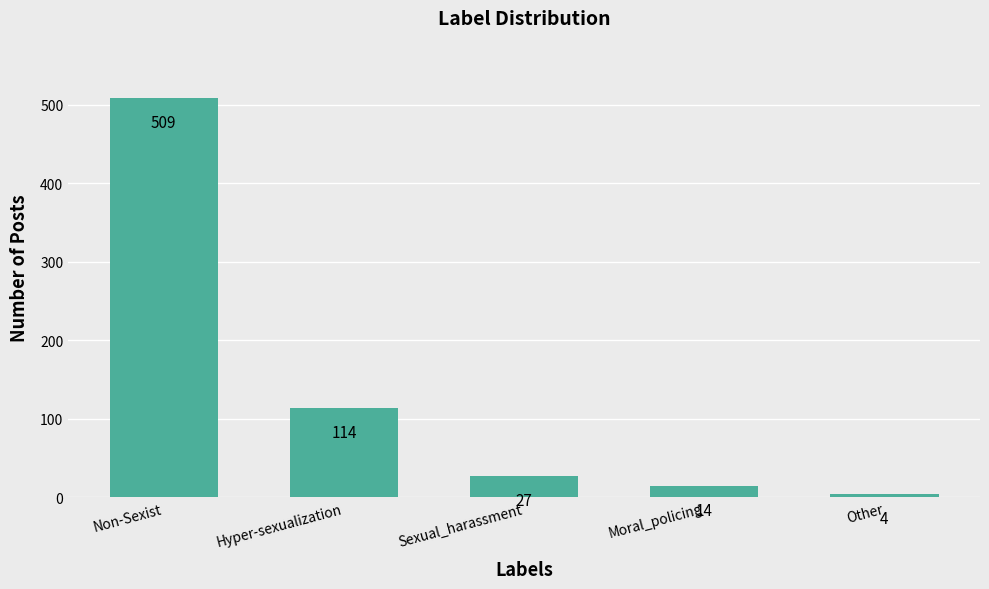

Where does the data first go above 27?

Non-Sexist